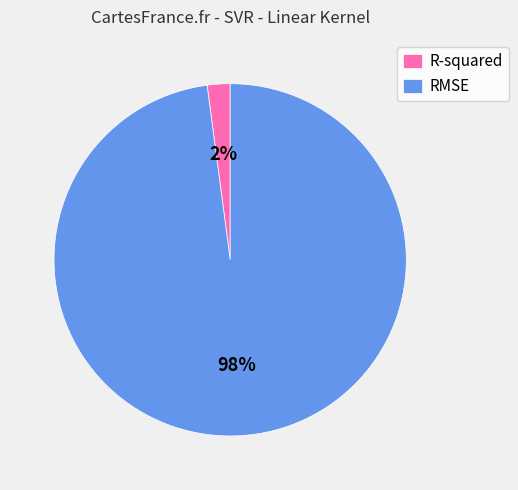

Which category has the smallest portion of the pie?

R-squared